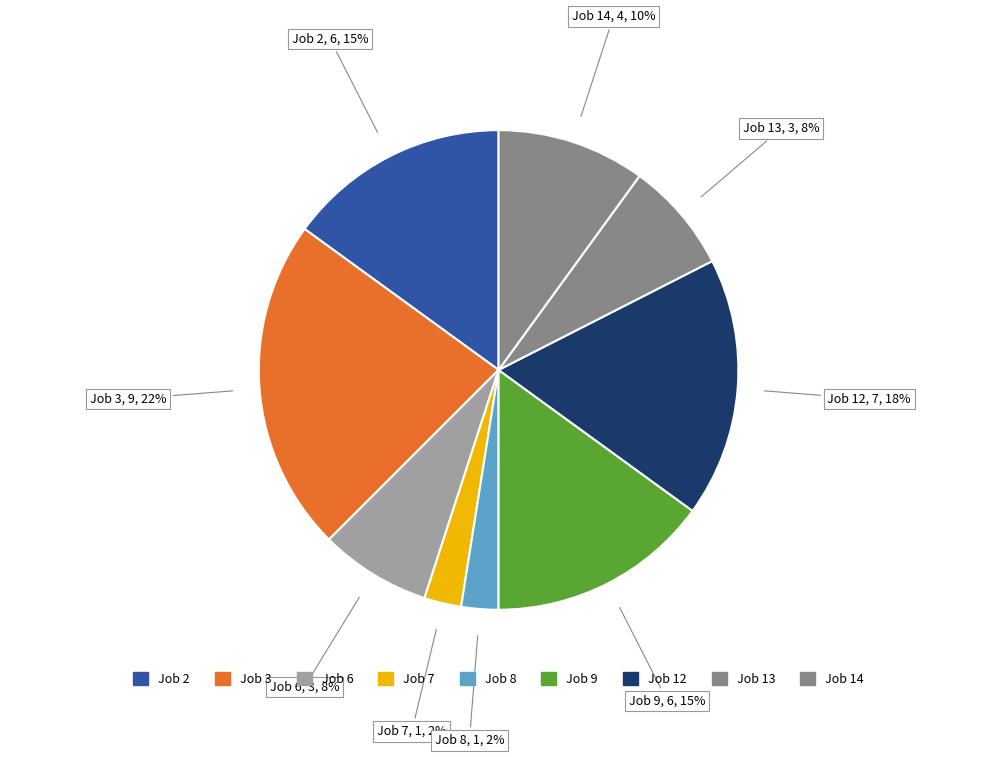

How many segments does this pie chart have?

9